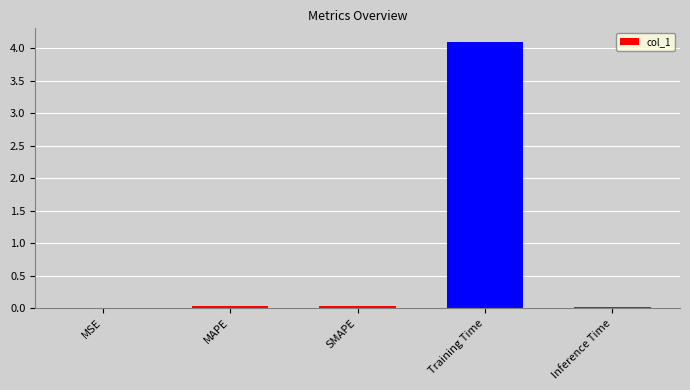

The chart shows a value of 6.2 at Training Time. True or false?

False